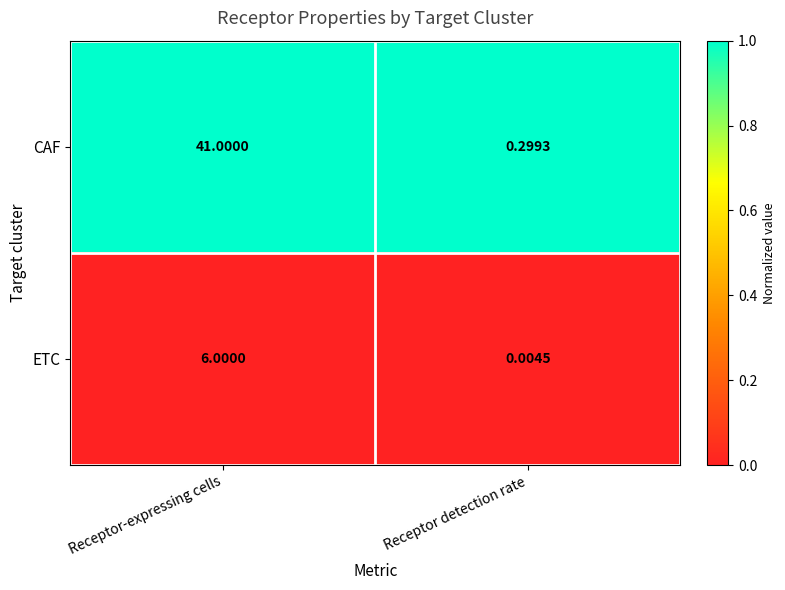

List the series in order of their overall mean, lowest first.

ETC, CAF